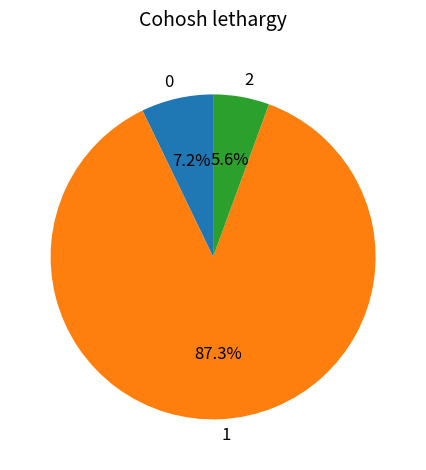

Which slice is the smallest?

2